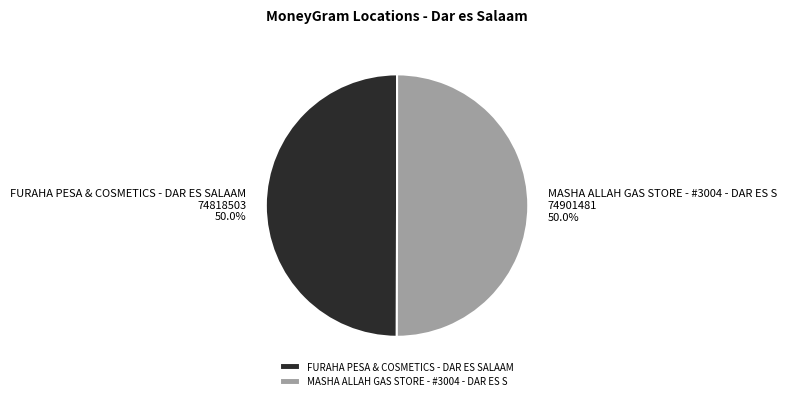

What percentage is the MASHA ALLAH GAS STORE - #3004 - DAR ES S slice, to the nearest percent?

50%